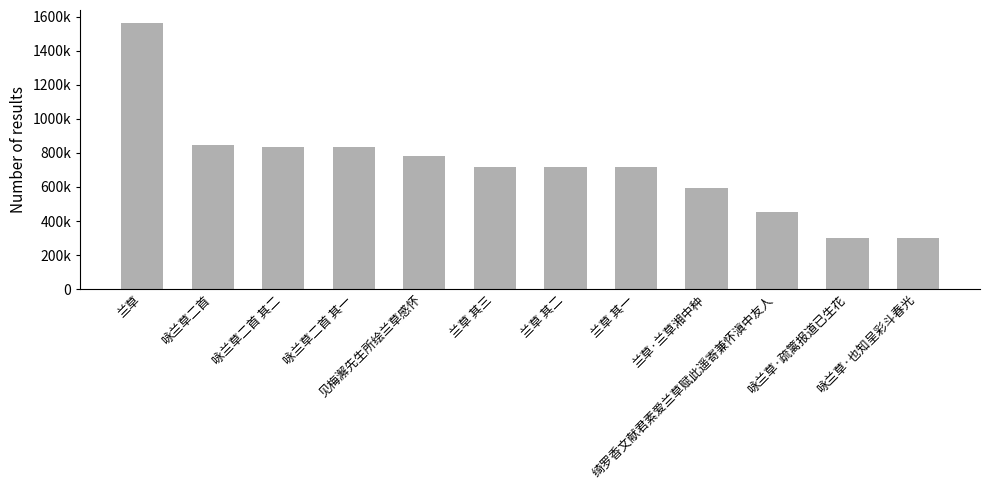

Count the number of data series in this chart.

1